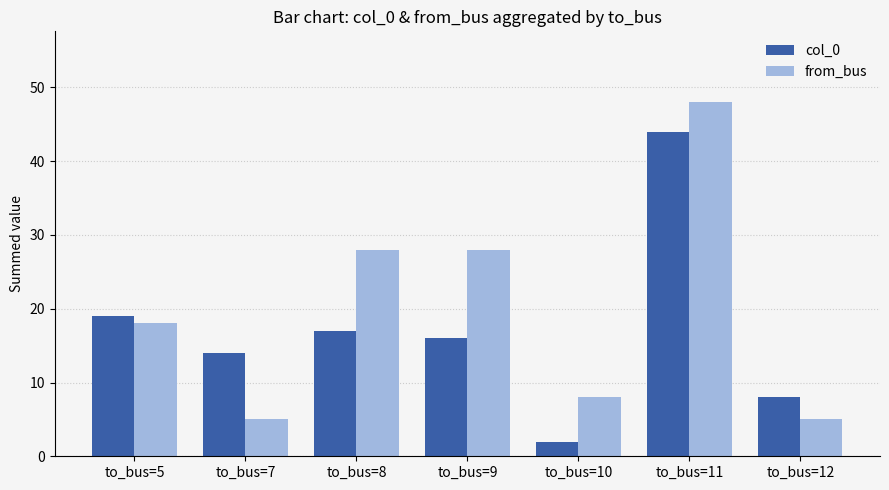

How many bars are there in total?

14